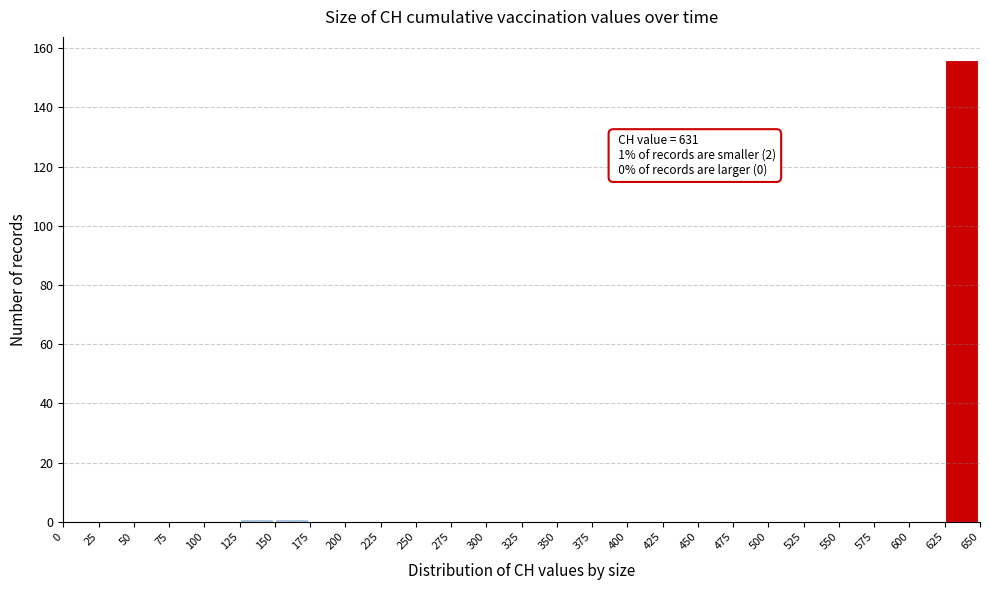

Which range on the x-axis has the tallest bar?

625 to 650